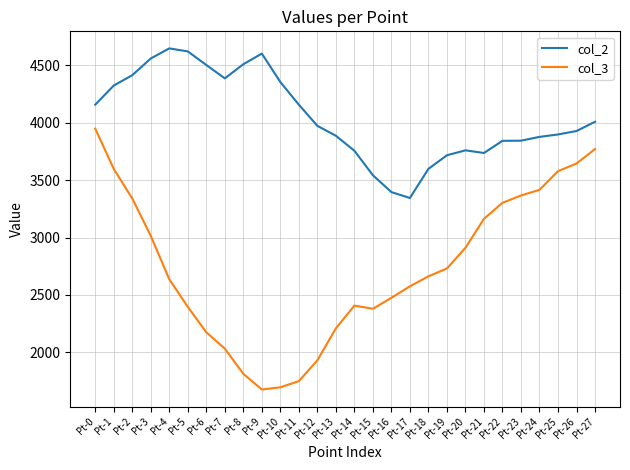

What is the sum of all col_2 values?

113374.4